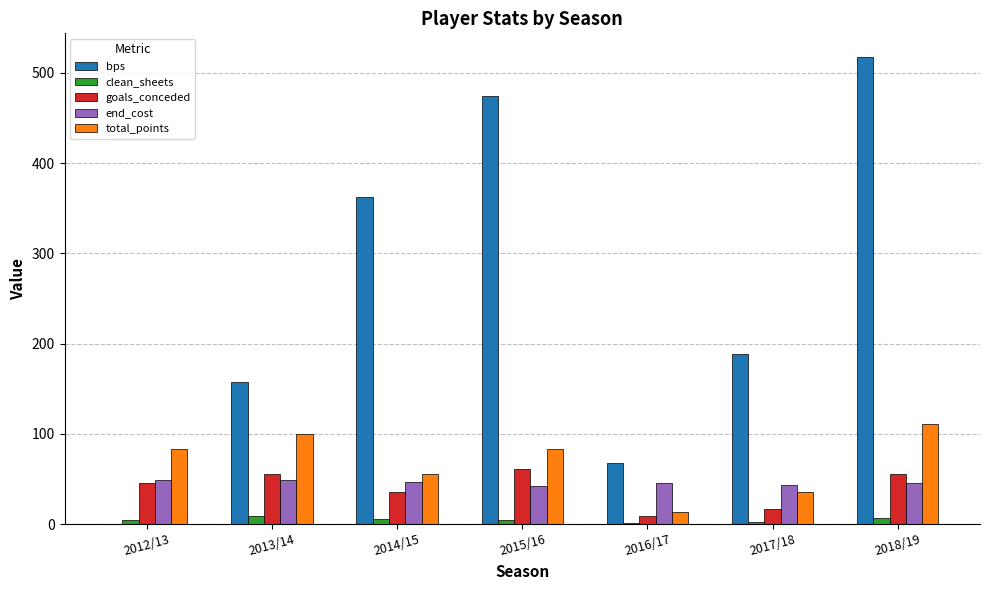

True or false: total_points has a value of 111 at 2018/19.

True